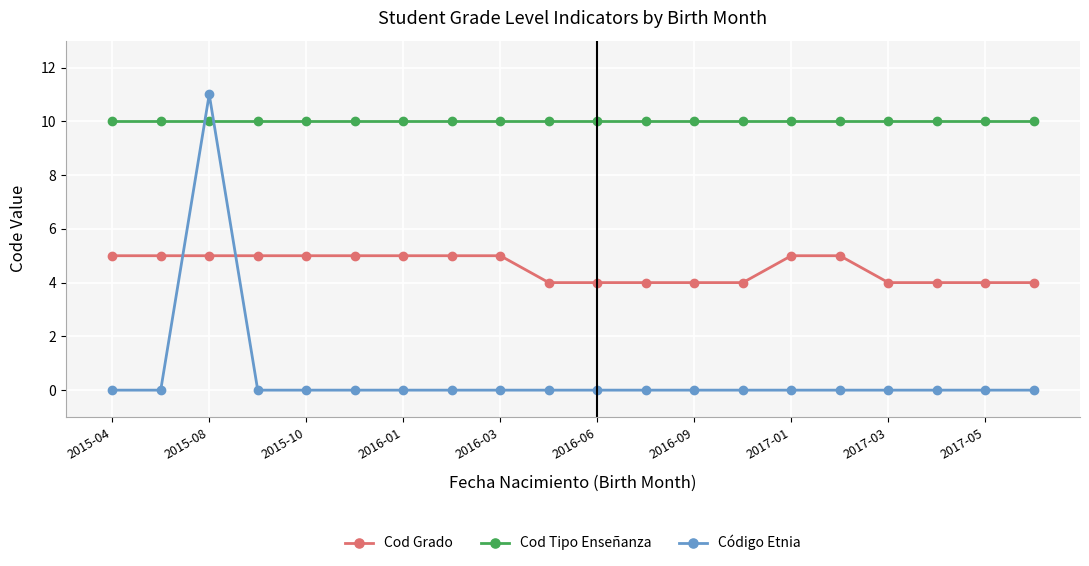

Which series has the largest total across all categories?

Cod Tipo Enseñanza